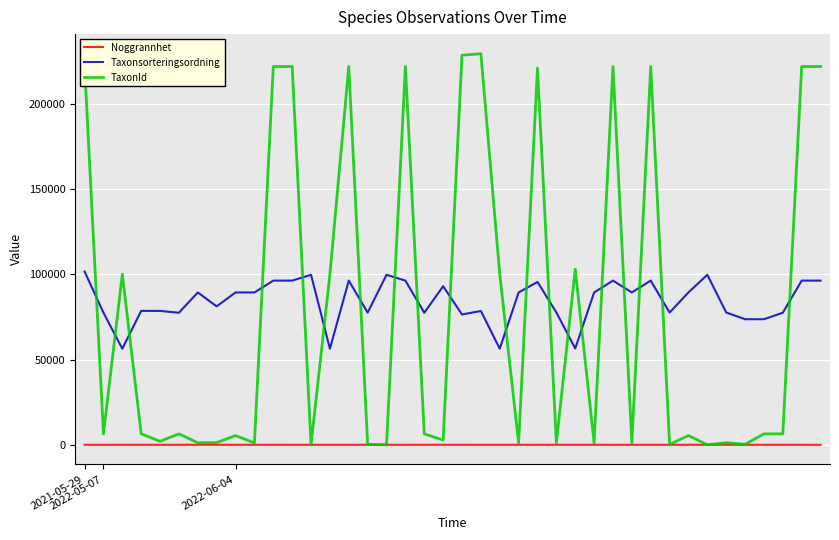

Which series has the largest range (max minus min)?

TaxonId